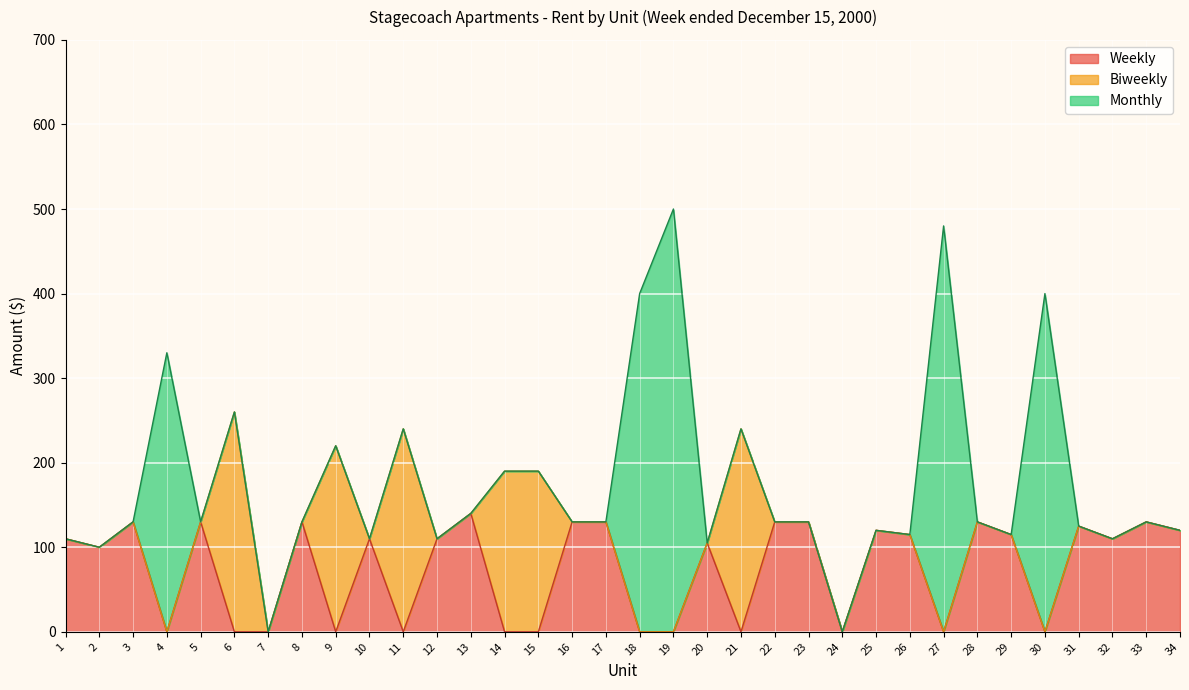

Reading right to left, what are all the values shown in this chart?

Weekly: 120	130	110	125	0	115	130	0	115	120	0	130	130	0	105	0	0	130	130	0	0	140	110	0	110	0	130	0	0	130	0	130	100	110
Biweekly: 0	0	0	0	0	0	0	0	0	0	0	0	0	240	0	0	0	0	0	190	190	0	0	240	0	220	0	0	260	0	0	0	0	0
Monthly: 0	0	0	0	400	0	0	480	0	0	0	0	0	0	0	500	400	0	0	0	0	0	0	0	0	0	0	0	0	0	330	0	0	0